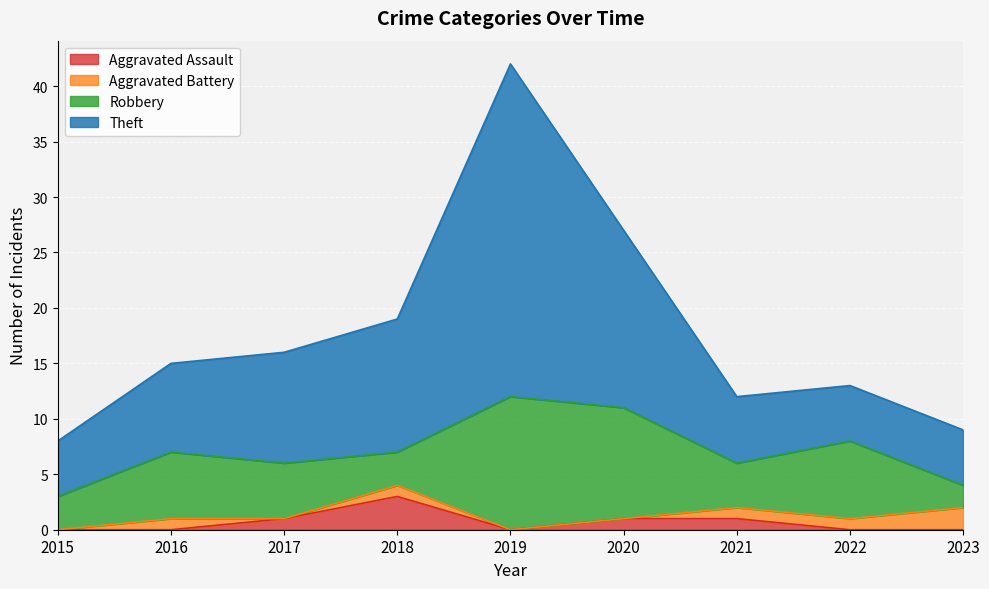

List the labels in order of Aggravated Assault value, smallest first.

2015, 2016, 2019, 2022, 2023, 2017, 2020, 2021, 2018